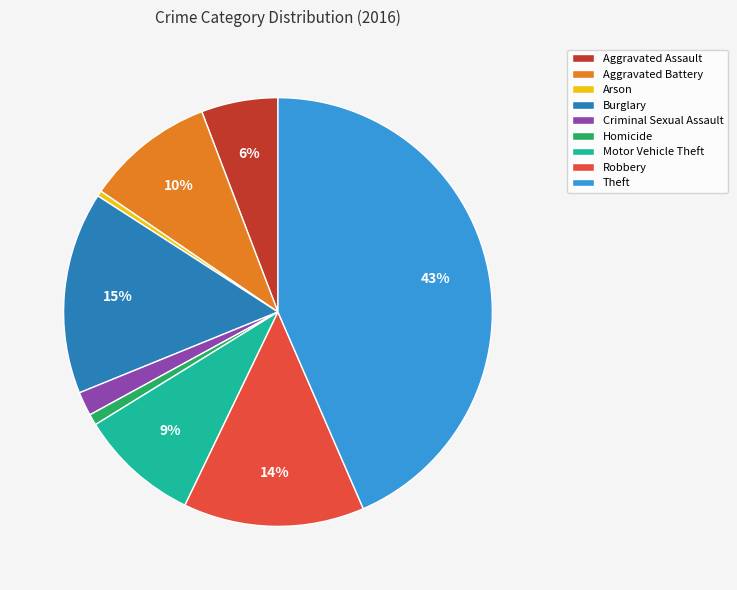

Do Motor Vehicle Theft and Homicide together represent more than half of the pie?

No